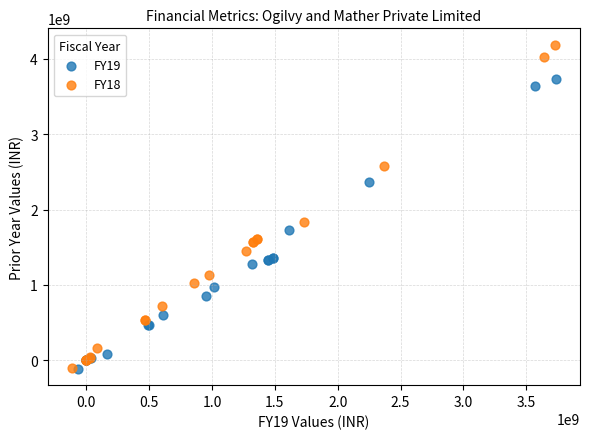

Which series reaches the maximum Y coordinate?

FY18